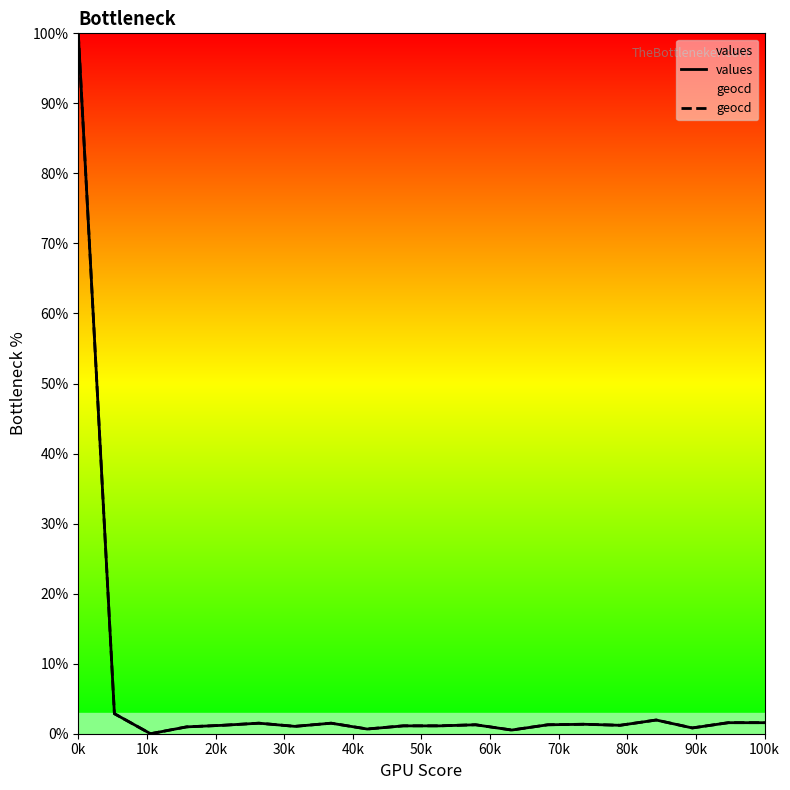

True or false: geocd and values cross at least once.

False